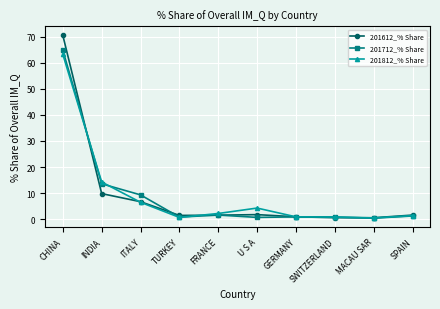

At which label is 201712_% Share closest to 32?

INDIA